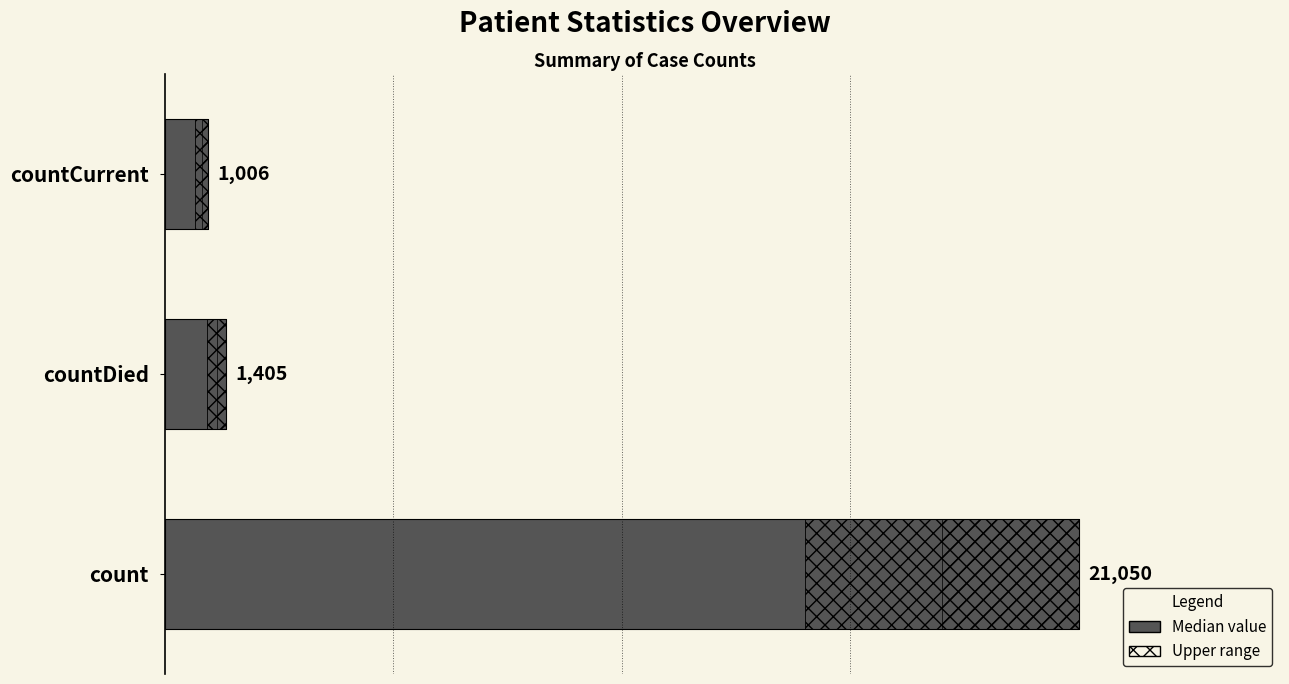

What is the difference between the maximum and second lowest values?

19645